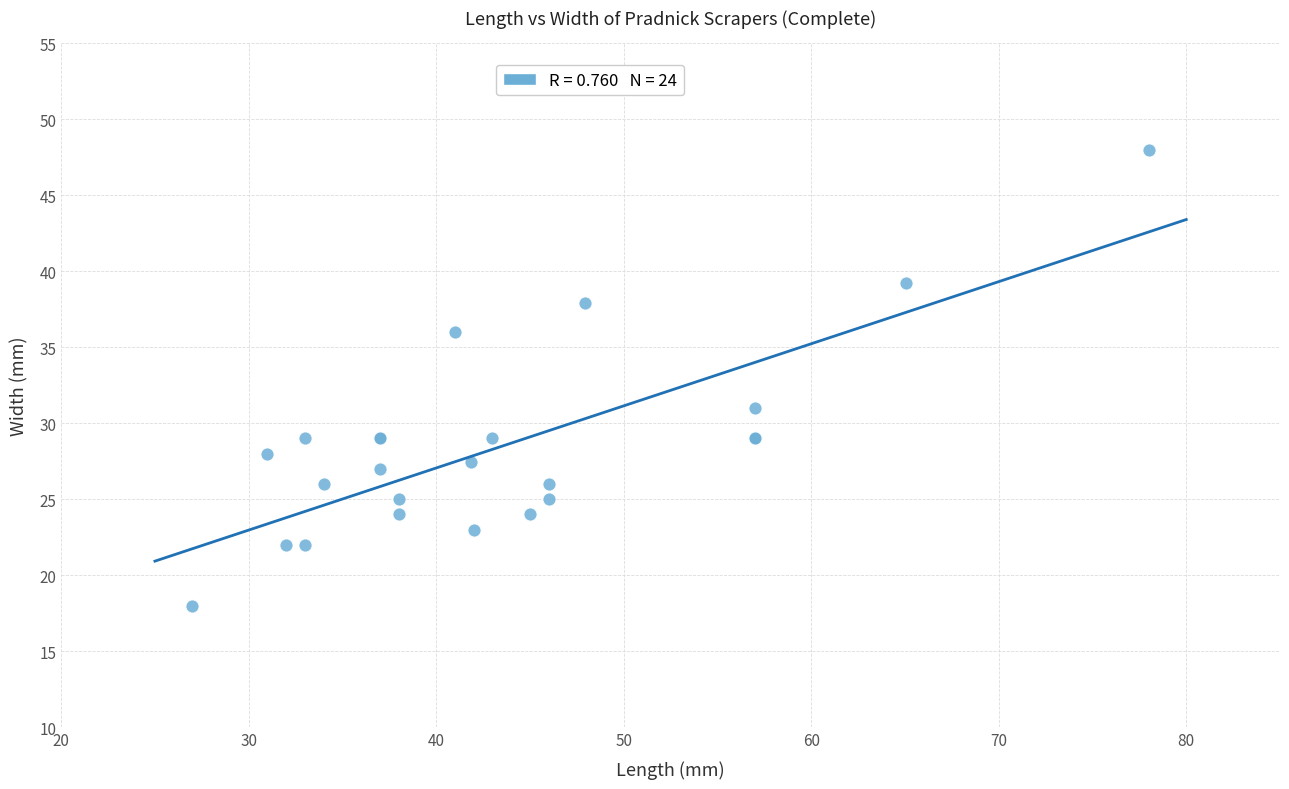

What Y value in the scatter plot is closest to 33?

31.0